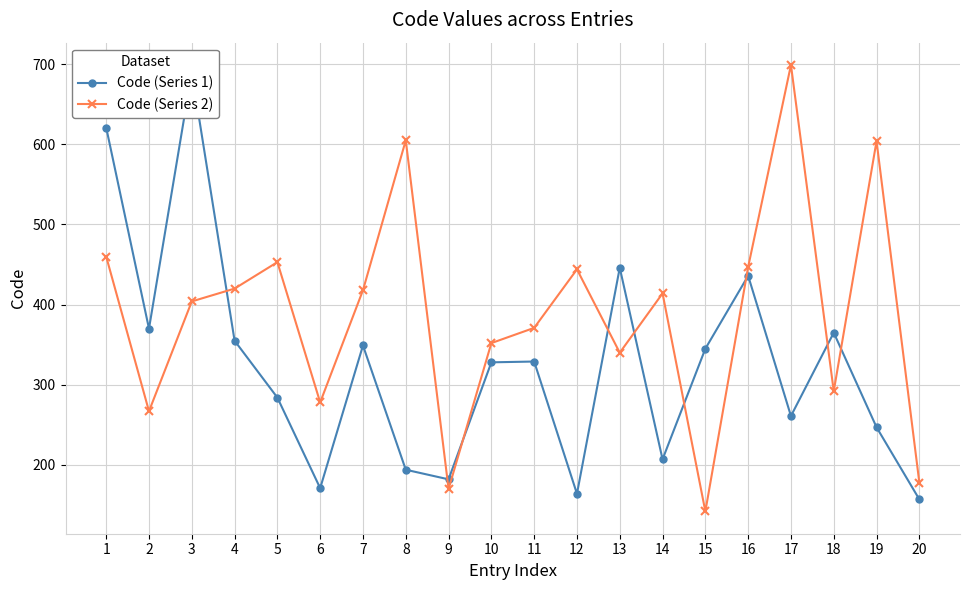

In Code (Series 2), how many points are lower than both neighbors (excluding endpoints)?

6